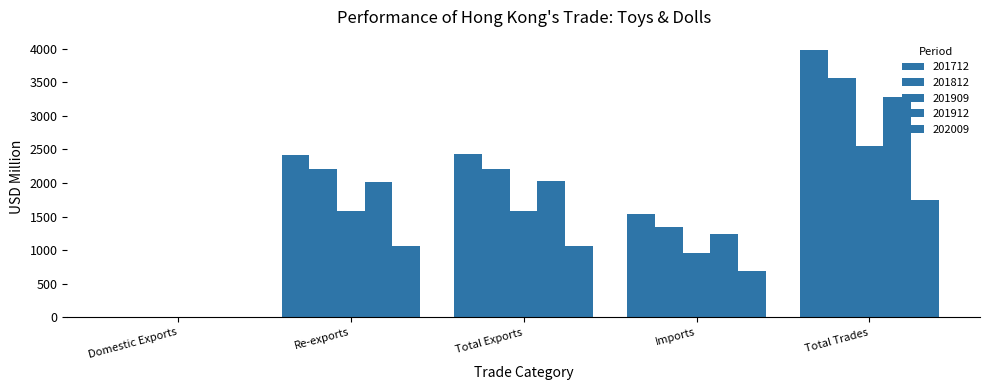

Rank the series by their maximum value, from lowest to highest.

202009, 201909, 201912, 201812, 201712